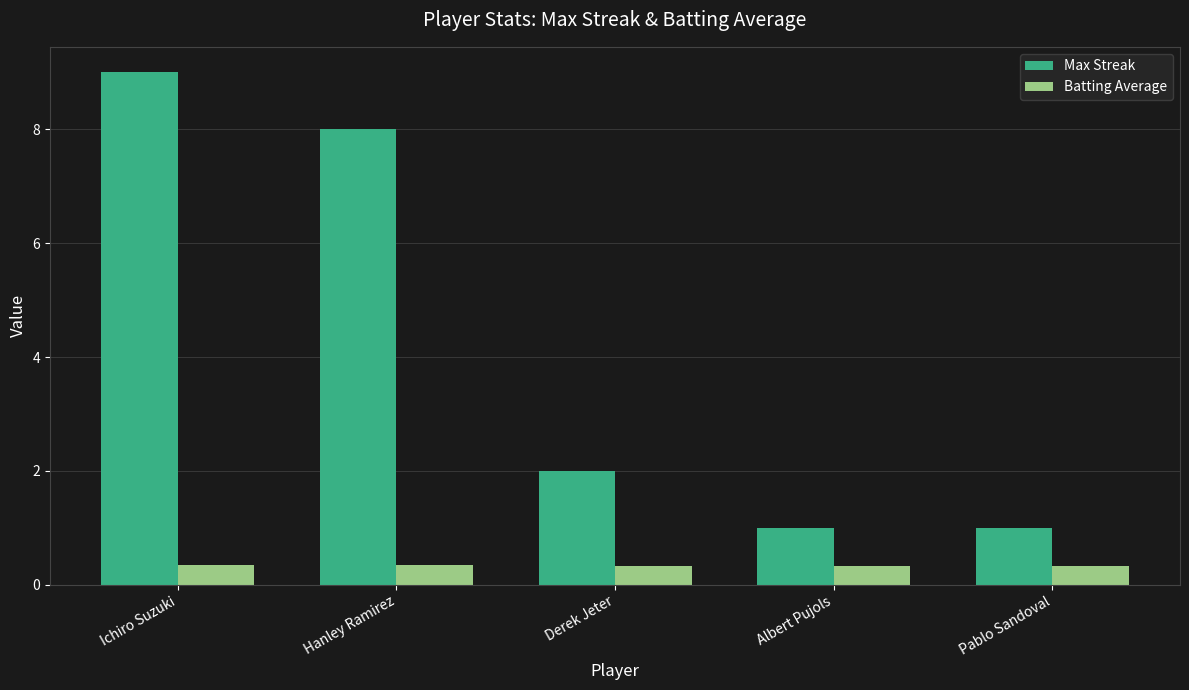

Count the Max Streak values in the range 1 to 8.

4